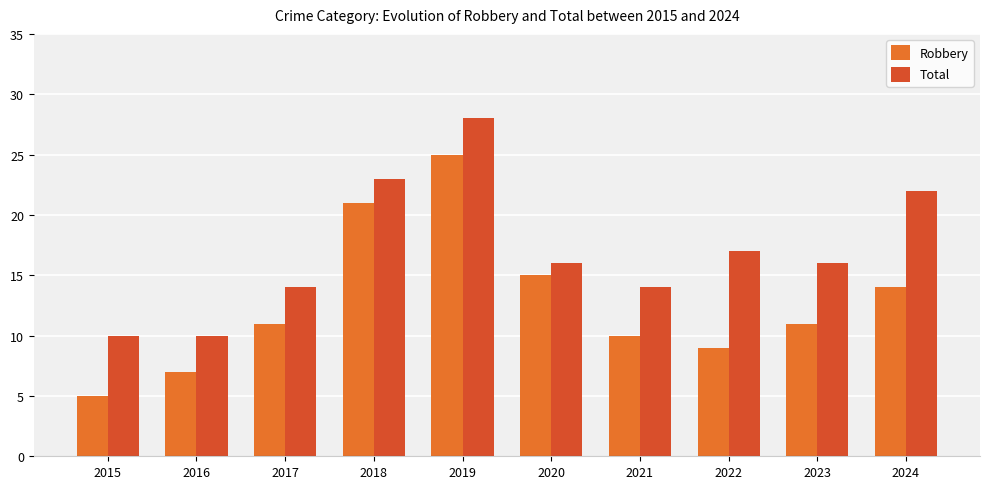

True or false: Robbery has a value of 9 at 2022.

True